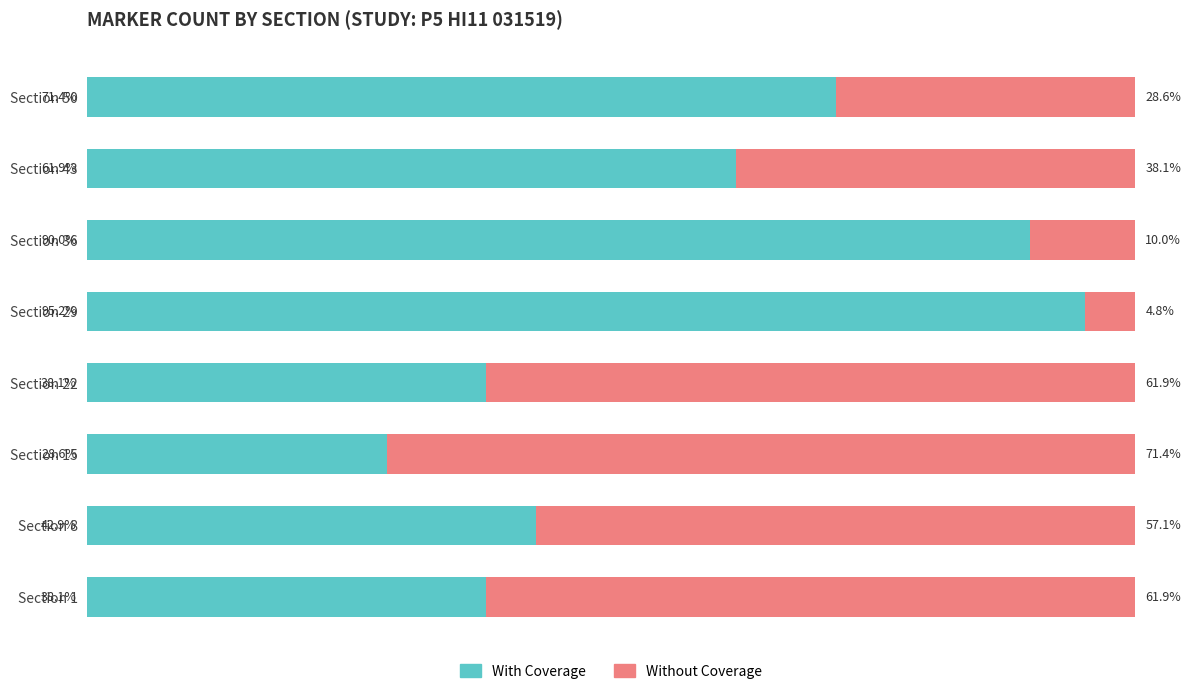

At which label is With Coverage closest to 61?

Section 43